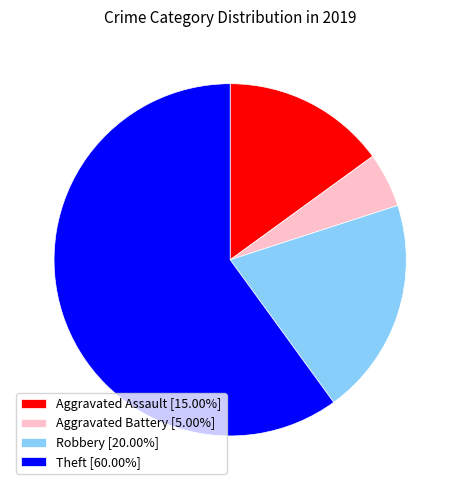

Is there any slice that represents more than half of the pie?

Yes